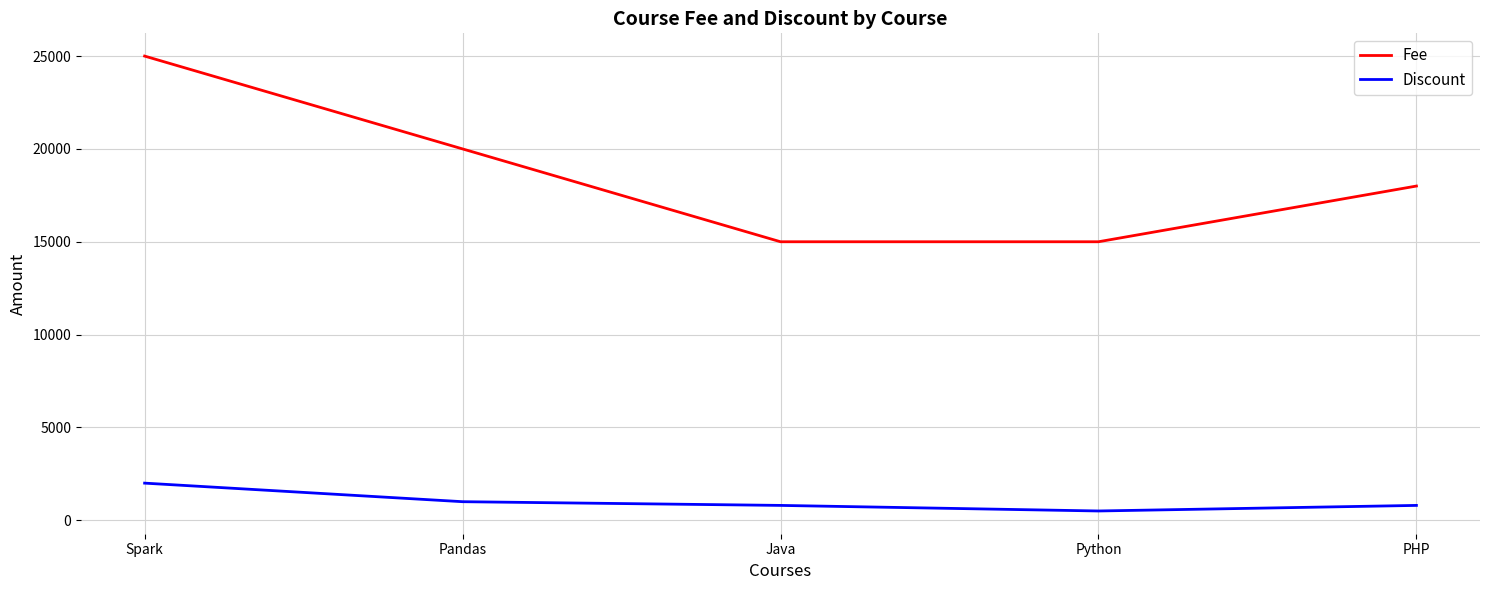

Is the value of Fee at Pandas greater than the value of Discount at Pandas?

Yes